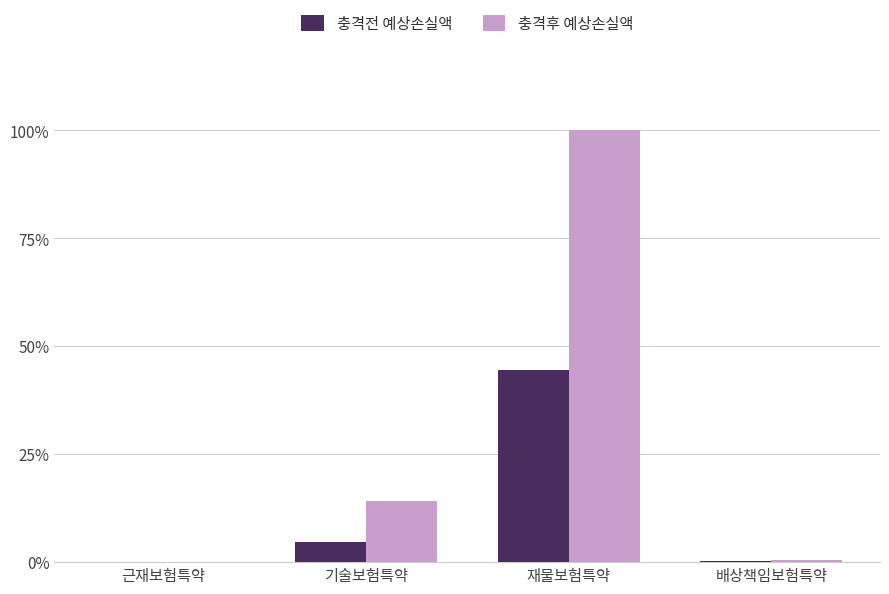

Reading left to right, transcribe all the data shown in this chart.

충격전 예상손실액: 138.6	13770.4	133378.3	599.2
충격후 예상손실액: 235.9	42275.3	299896.7	1540.2